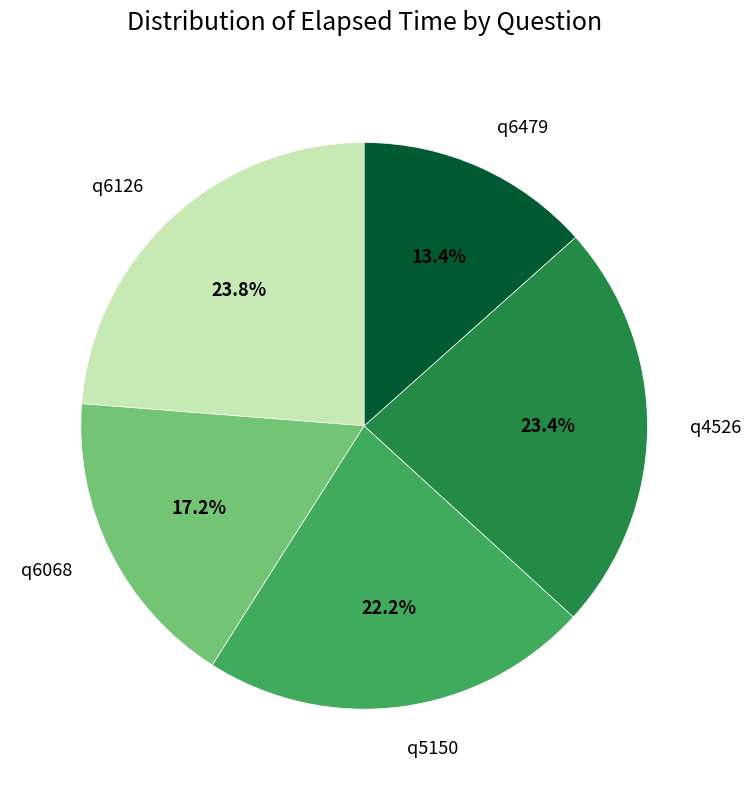

Approximately how many times larger is the value at q6126 compared to q6068?

1.4